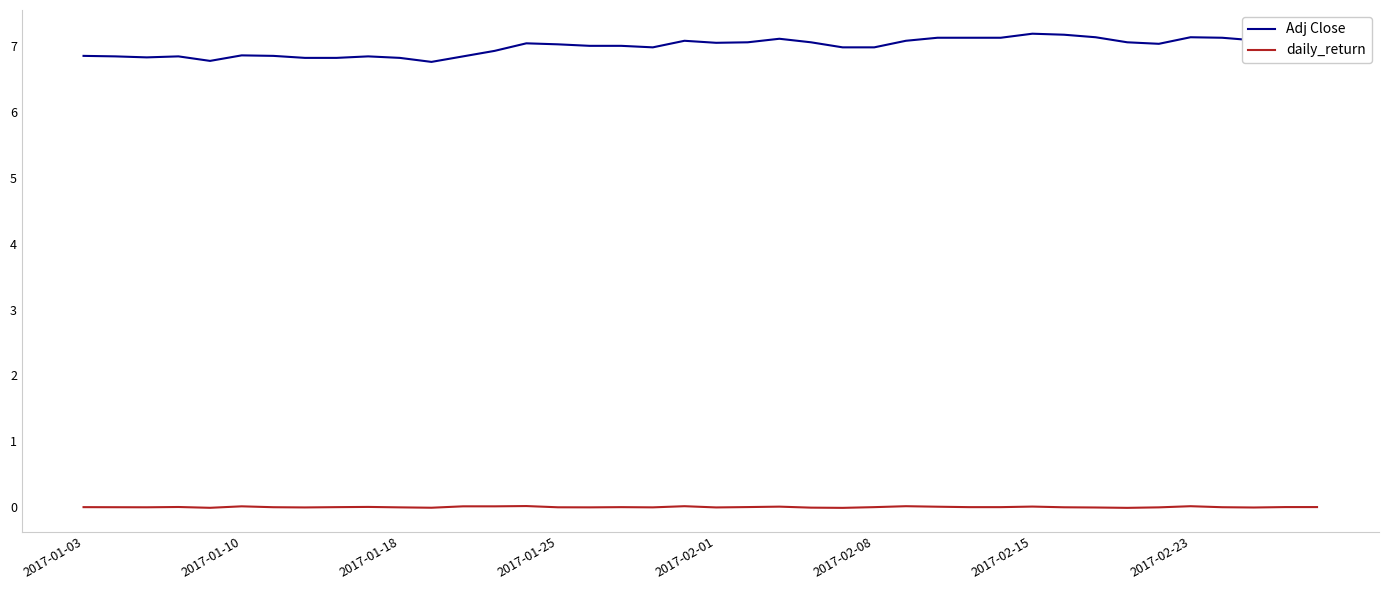

True or false: daily_return and Adj Close intersect in this chart.

False